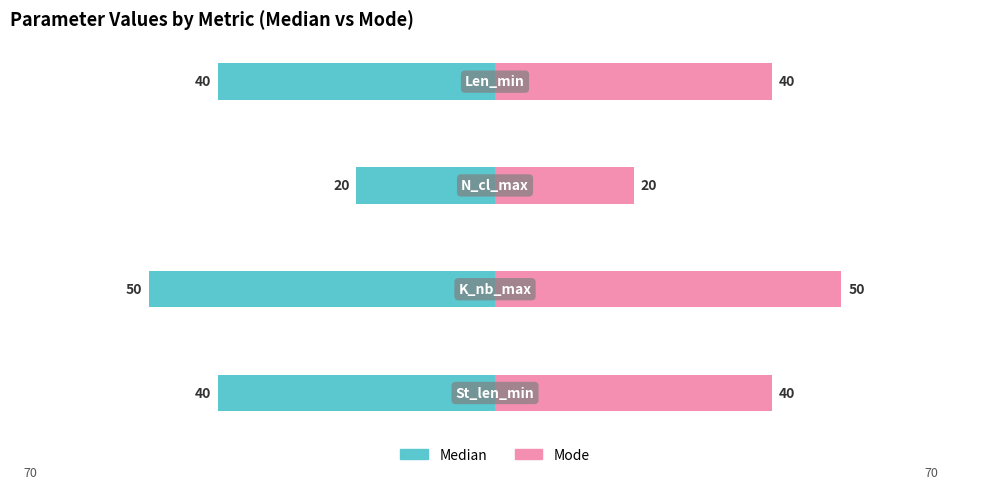

How many series are shown in this chart?

2